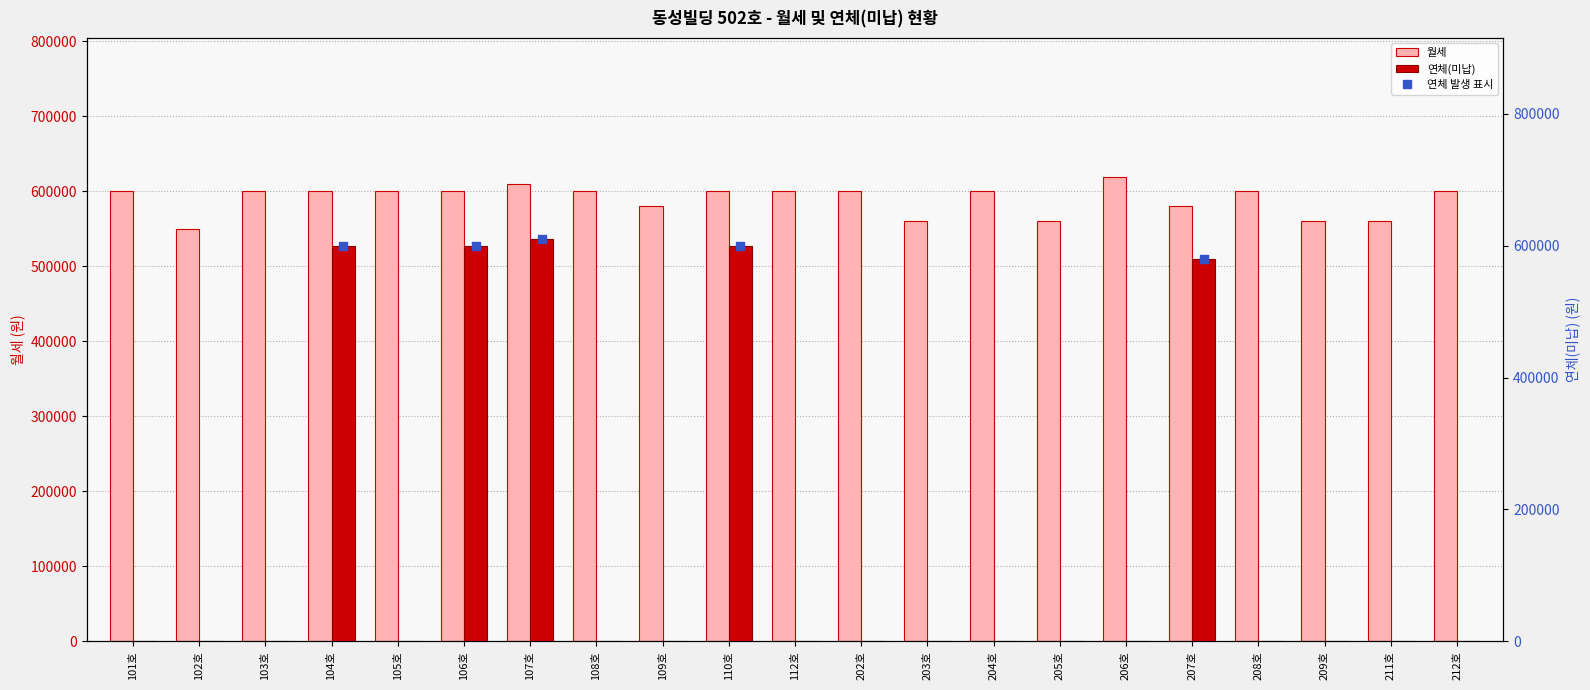

At which category is the sum across all series the highest?

107호